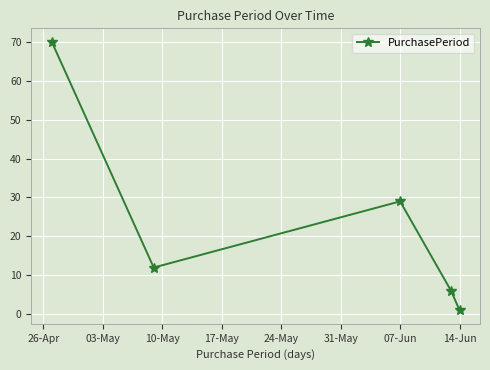

Reading left to right, list all the values displayed in this chart.

70	12	29	6	1